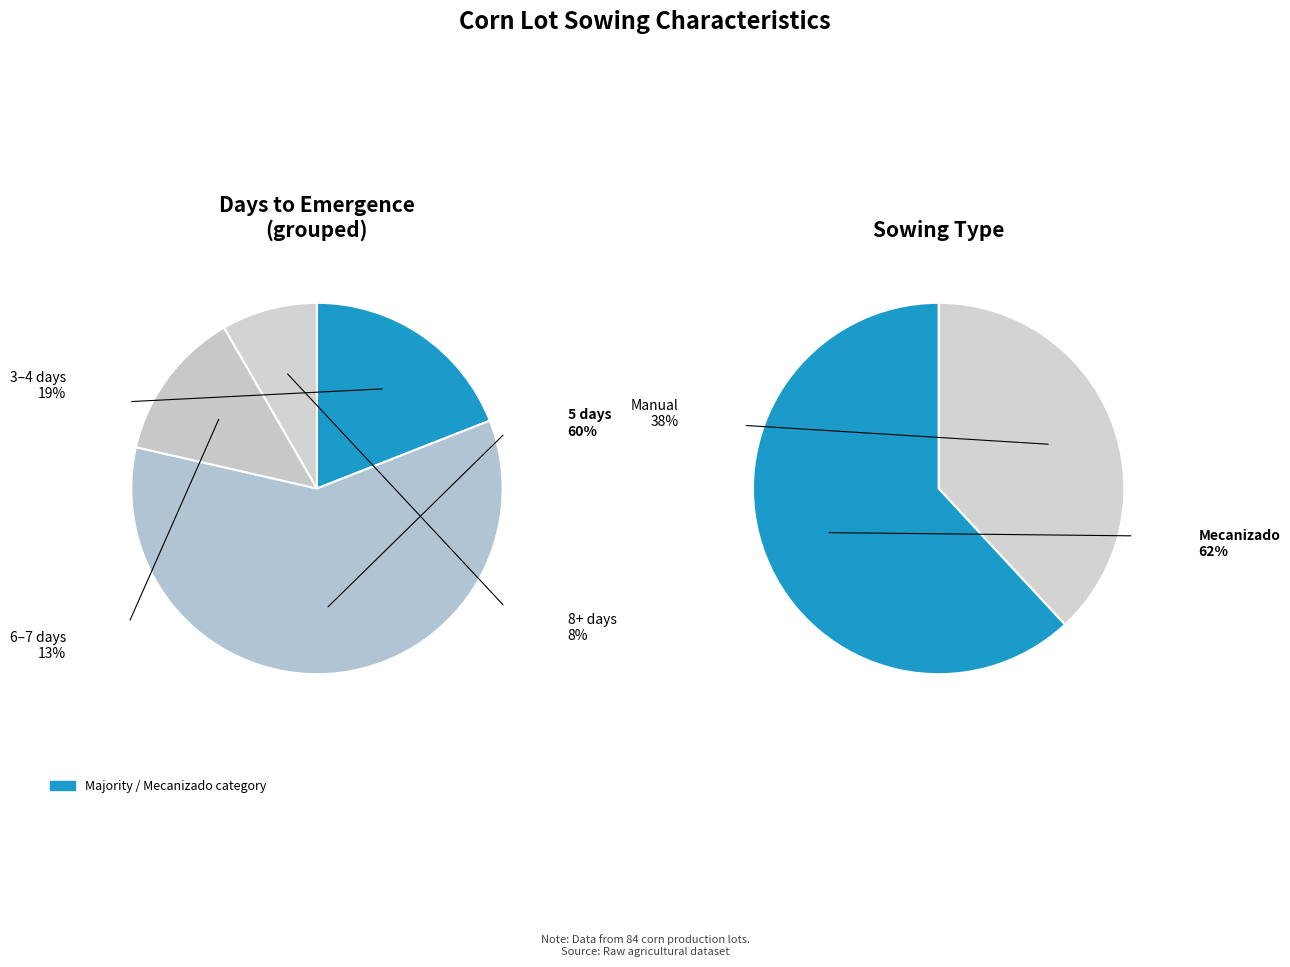

How many slices are in this pie chart?

2